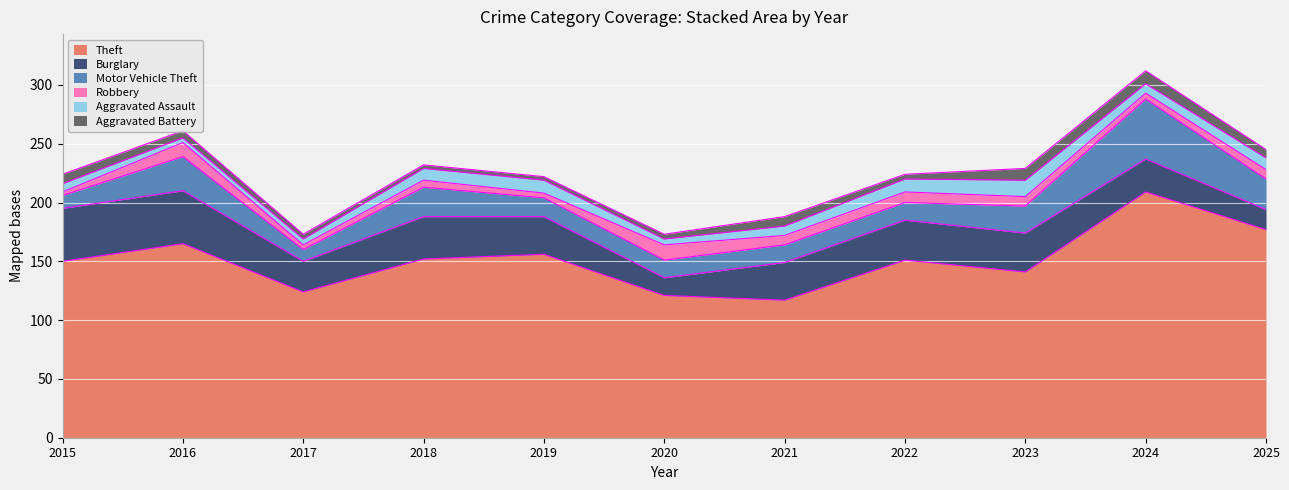

What is the approximate value of Burglary at 2023?

33